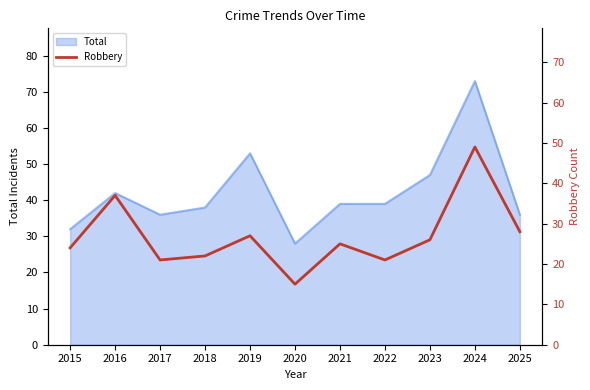

Reading left to right, what are all the values shown in this chart?

2015=24	2016=37	2017=21	2018=22	2019=27	2020=15	2021=25	2022=21	2023=26	2024=49	2025=28